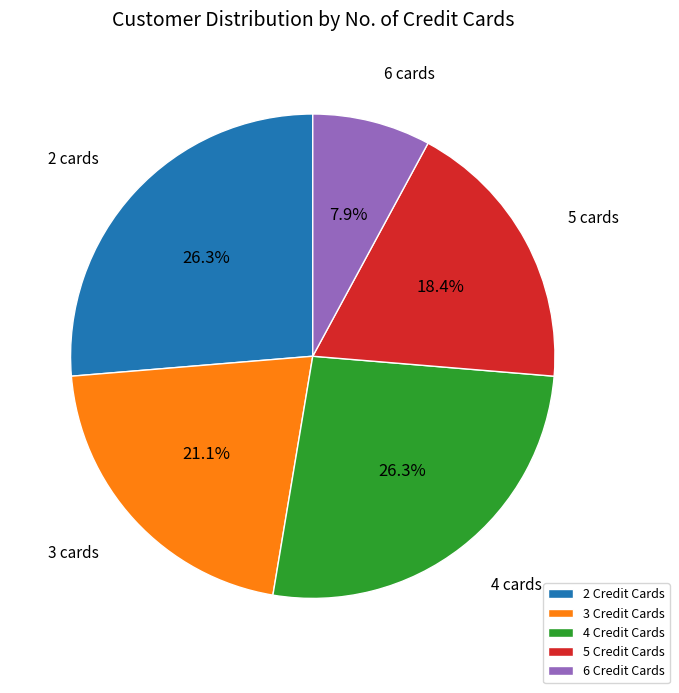

How many slices are in this pie chart?

5